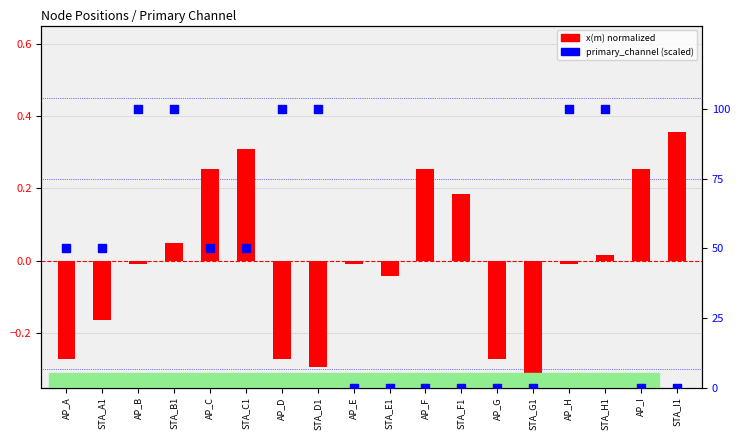

Which series contains the highest Y value?

primary_channel (scaled)